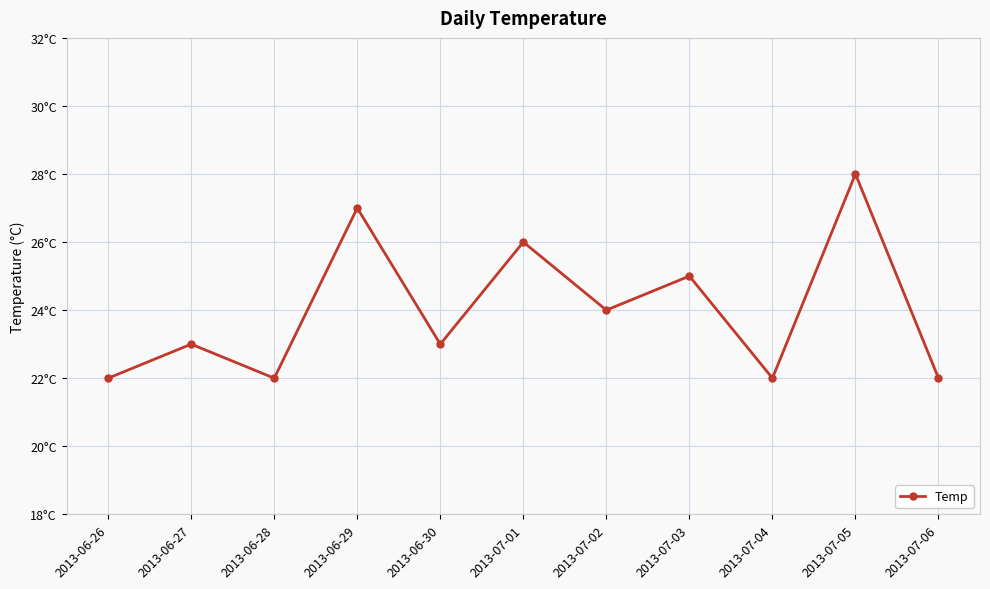

Does the chart have visible grid lines?

Yes